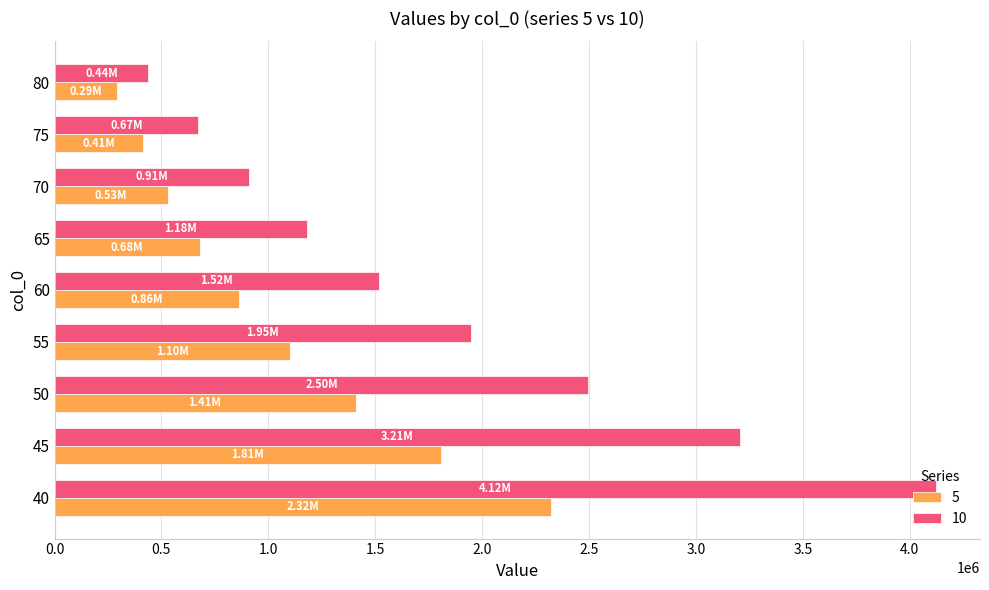

At 70, list the series in order from largest to smallest.

10, 5